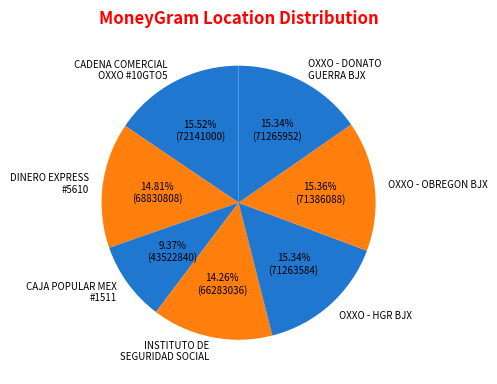

Combined, do INSTITUTO DE SEGURIDAD SOCIAL and OXXO - OBREGON BJX account for over 50%?

No